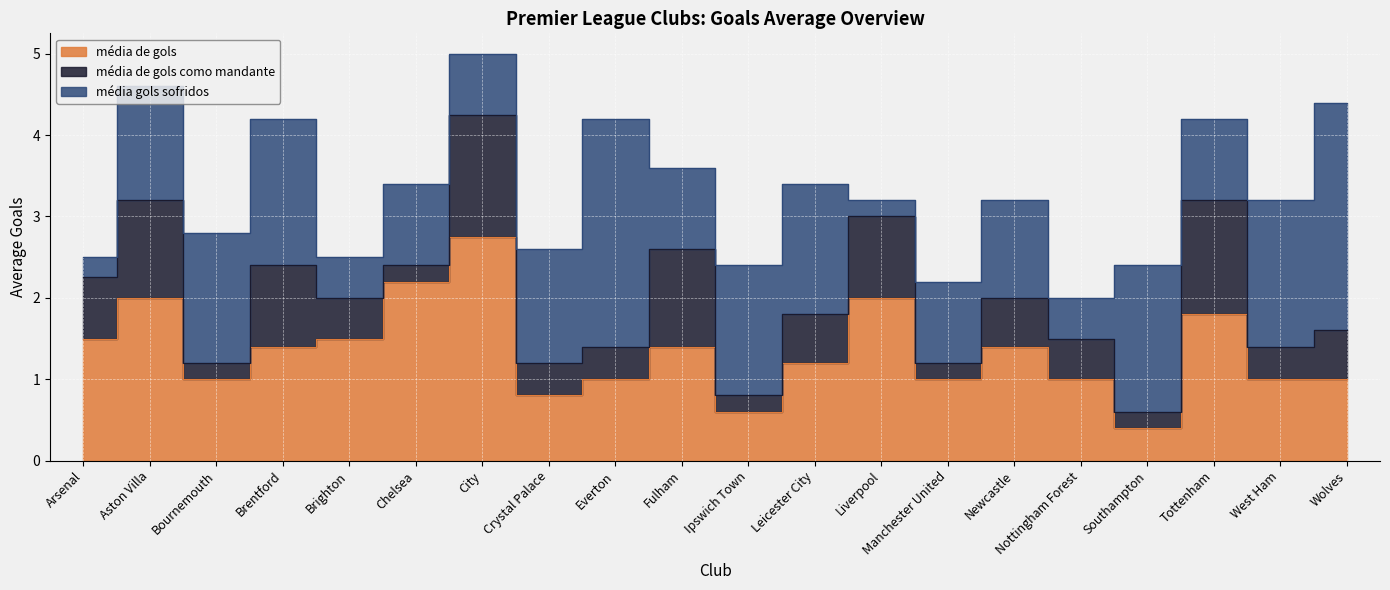

Reading left to right, what are all the values shown in this chart?

média de gols: Arsenal=1.5	Aston Villa=2.0	Bournemouth=1.0	Brentford=1.4	Brighton=1.5	Chelsea=2.2	City=2.8	Crystal Palace=0.8	Everton=1.0	Fulham=1.4	Ipswich Town=0.6	Leicester City=1.2	Liverpool=2.0	Manchester United=1.0	Newcastle=1.4	Nottingham Forest=1.0	Southampton=0.4	Tottenham=1.8	West Ham=1.0	Wolves=1.0
média de gols como mandante: Arsenal=0.8	Aston Villa=1.2	Bournemouth=0.2	Brentford=1.0	Brighton=0.5	Chelsea=0.2	City=1.5	Crystal Palace=0.4	Everton=0.4	Fulham=1.2	Ipswich Town=0.2	Leicester City=0.6	Liverpool=1.0	Manchester United=0.2	Newcastle=0.6	Nottingham Forest=0.5	Southampton=0.2	Tottenham=1.4	West Ham=0.4	Wolves=0.6
média gols sofridos: Arsenal=0.2	Aston Villa=1.4	Bournemouth=1.6	Brentford=1.8	Brighton=0.5	Chelsea=1.0	City=0.8	Crystal Palace=1.4	Everton=2.8	Fulham=1.0	Ipswich Town=1.6	Leicester City=1.6	Liverpool=0.2	Manchester United=1.0	Newcastle=1.2	Nottingham Forest=0.5	Southampton=1.8	Tottenham=1.0	West Ham=1.8	Wolves=2.8